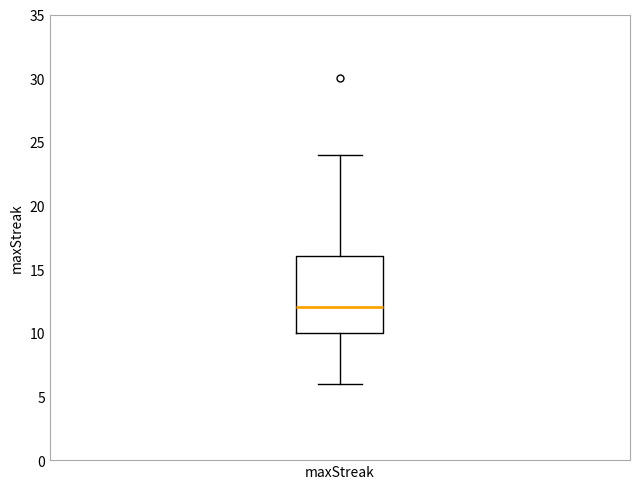

Transcribe this box plot: give where the median line is, the range the box spans, and where the two whiskers end, as read against the y-axis. The values are not printed on the chart, so give them approximately, as read against the axis.

median 12, box 10 to 16, whiskers 6 to 24